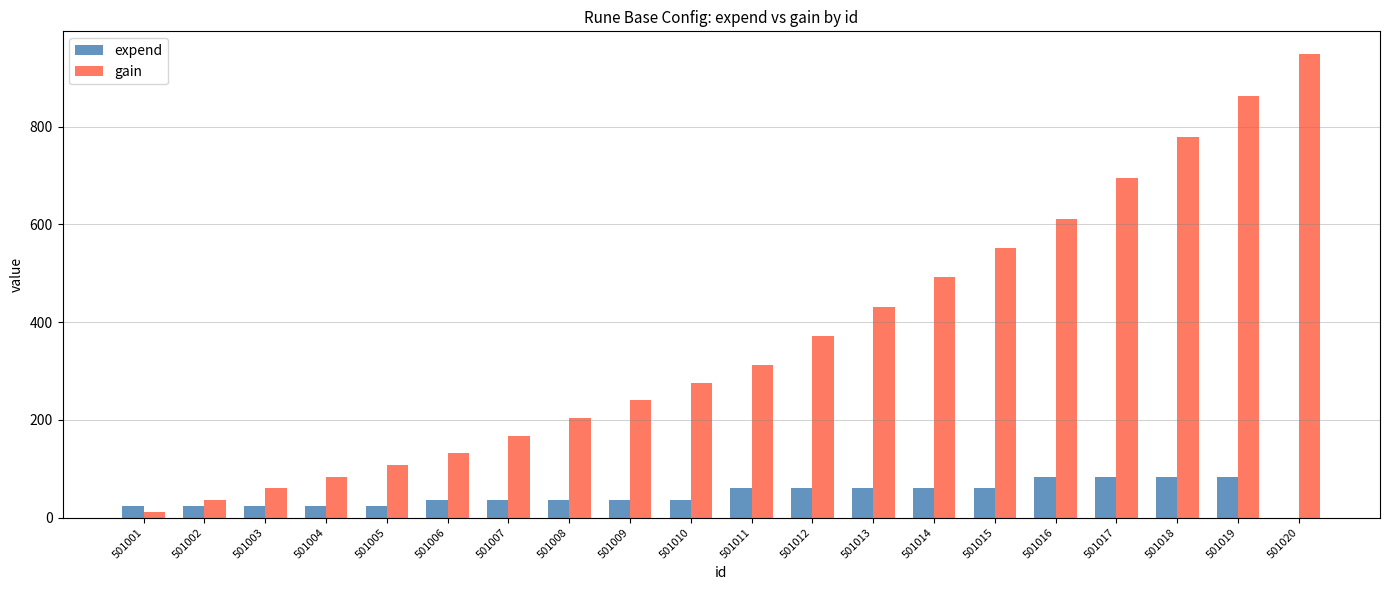

Reading right to left, transcribe all the data shown in this chart.

expend: 0	84	84	84	84	60	60	60	60	60	36	36	36	36	36	24	24	24	24	24
gain: 948	864	780	696	612	552	492	432	372	312	276	240	204	168	132	108	84	60	36	12